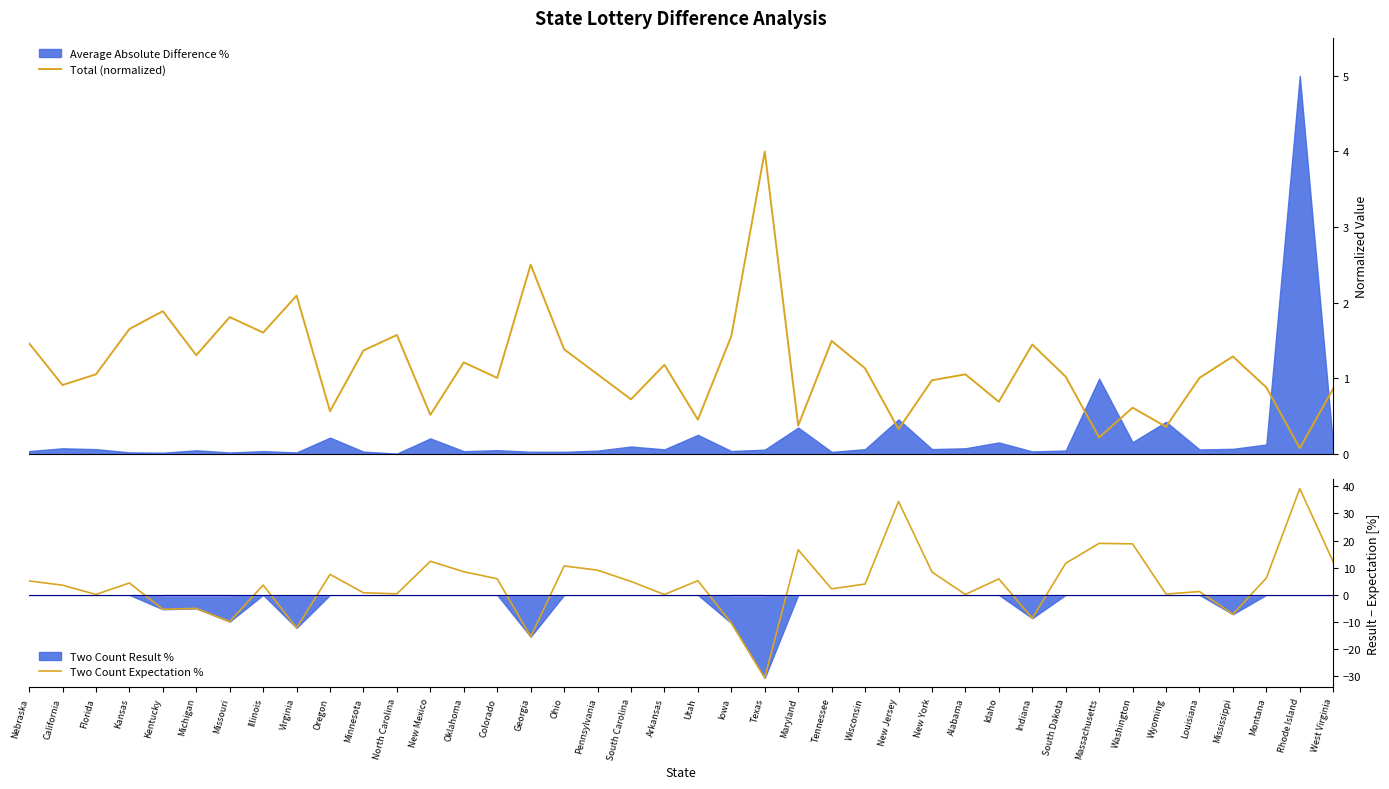

Which series has the widest spread of values?

Two Count Expectation %